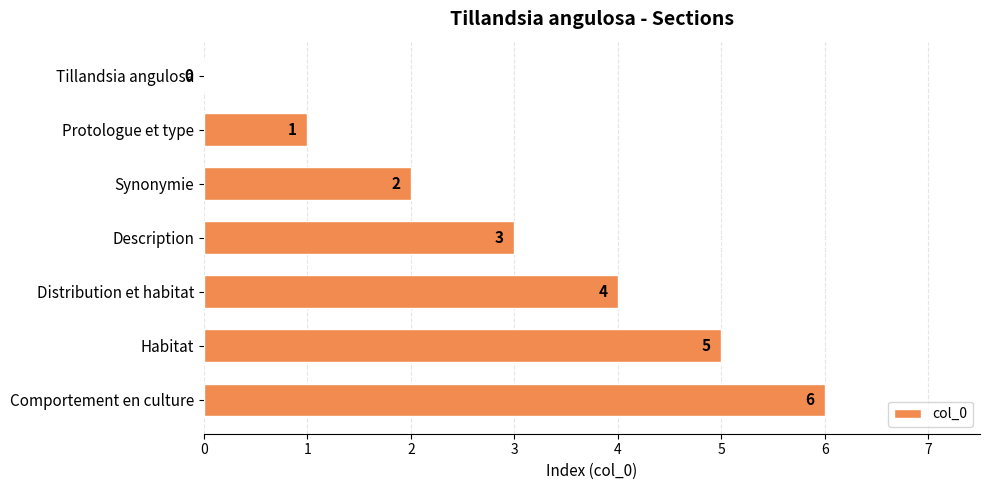

What is the sum of the values at Distribution et habitat and Synonymie?

6